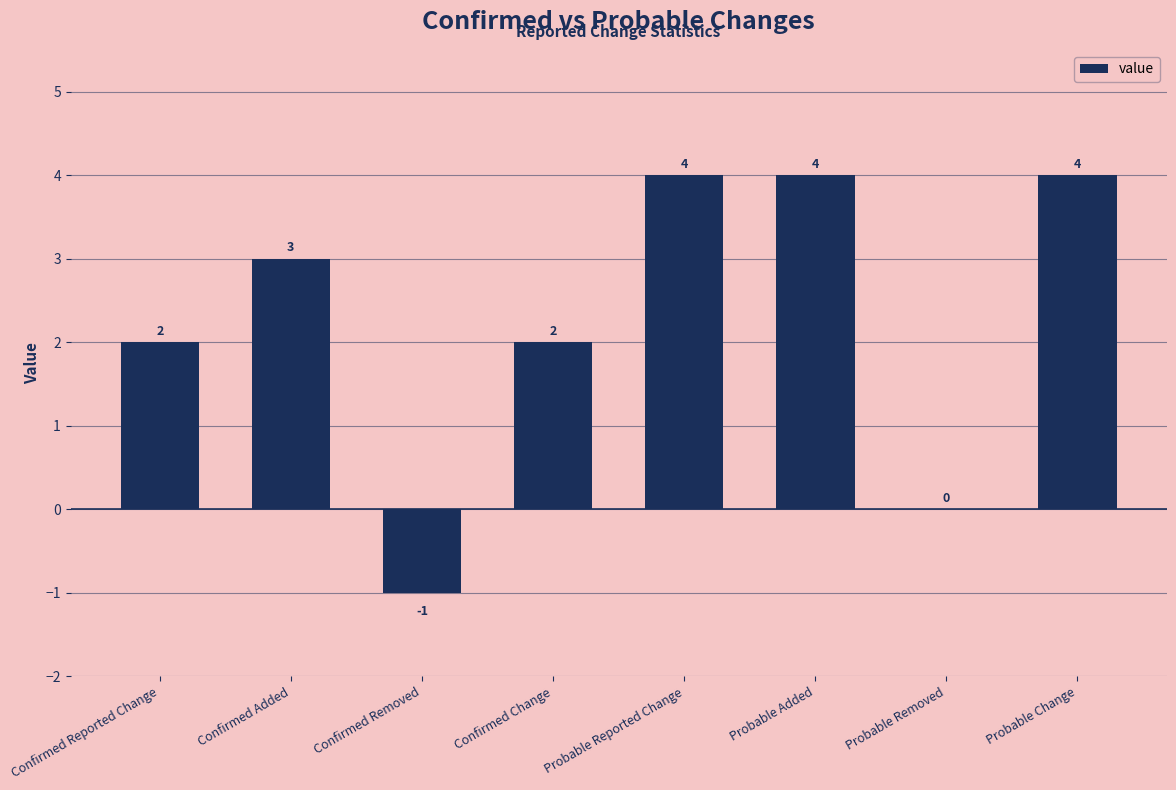

What is the sum of all values?

18